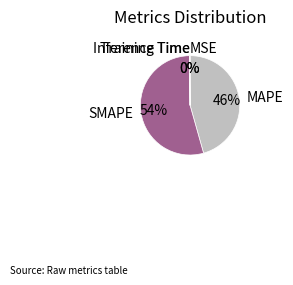

Which slice is the largest?

SMAPE